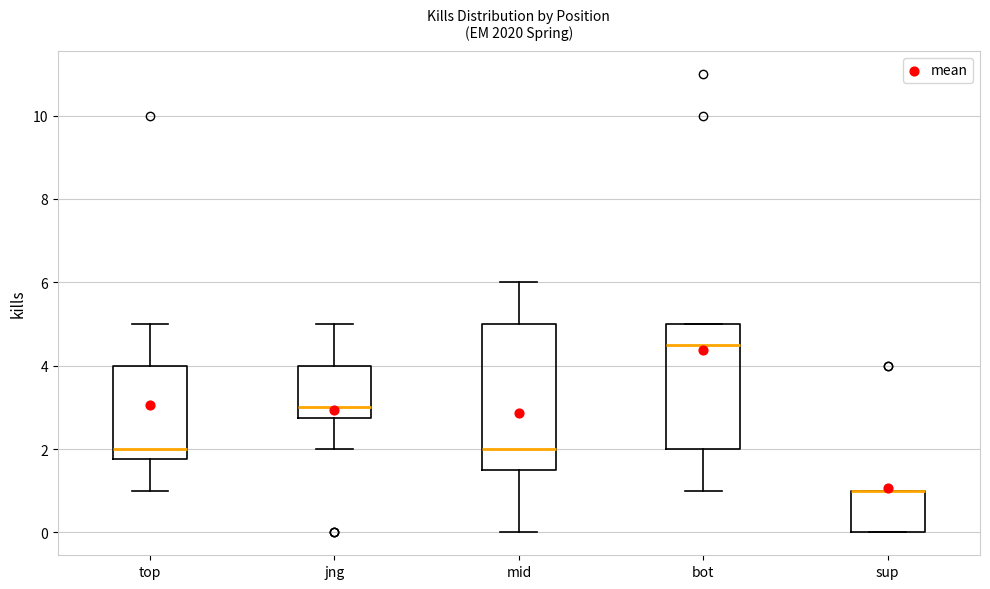

Reading left to right, read every box against the y-axis: the position of its median line, the range the box covers, and the ends of its whiskers. The values are not printed on the chart, so give them approximately, as read against the axis.

top: median 2.0, box 1.8 to 4.0, whiskers 1.0 to 5.0
jng: median 3.0, box 2.8 to 4.0, whiskers 2.0 to 5.0
mid: median 2.0, box 1.6 to 5.0, whiskers 0.0 to 6.0
bot: median 4.6, box 2.0 to 5.0, whiskers 1.0 to 5.0
sup: median 1.0 (drawn on the box's upper edge), box 0.0 to 1.0, whiskers 0.0 to 1.0